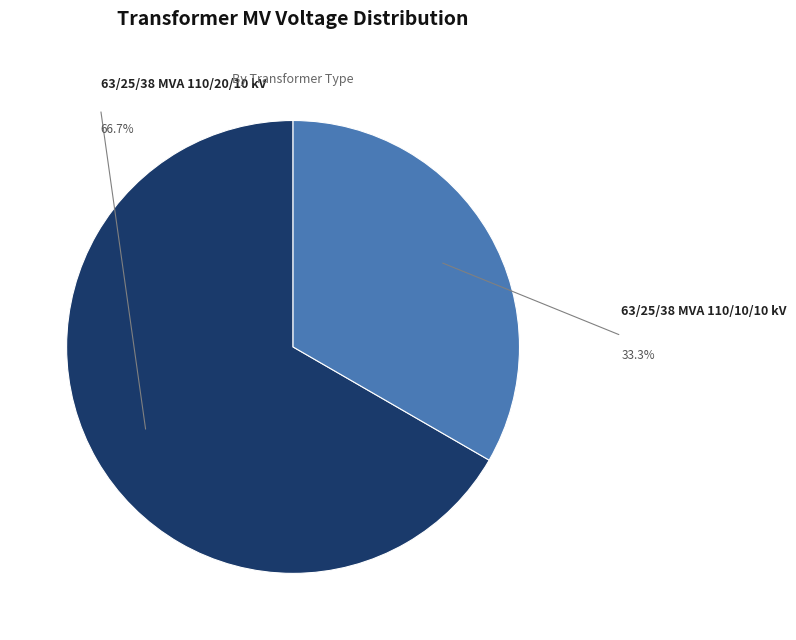

Is there a majority slice in this chart?

Yes